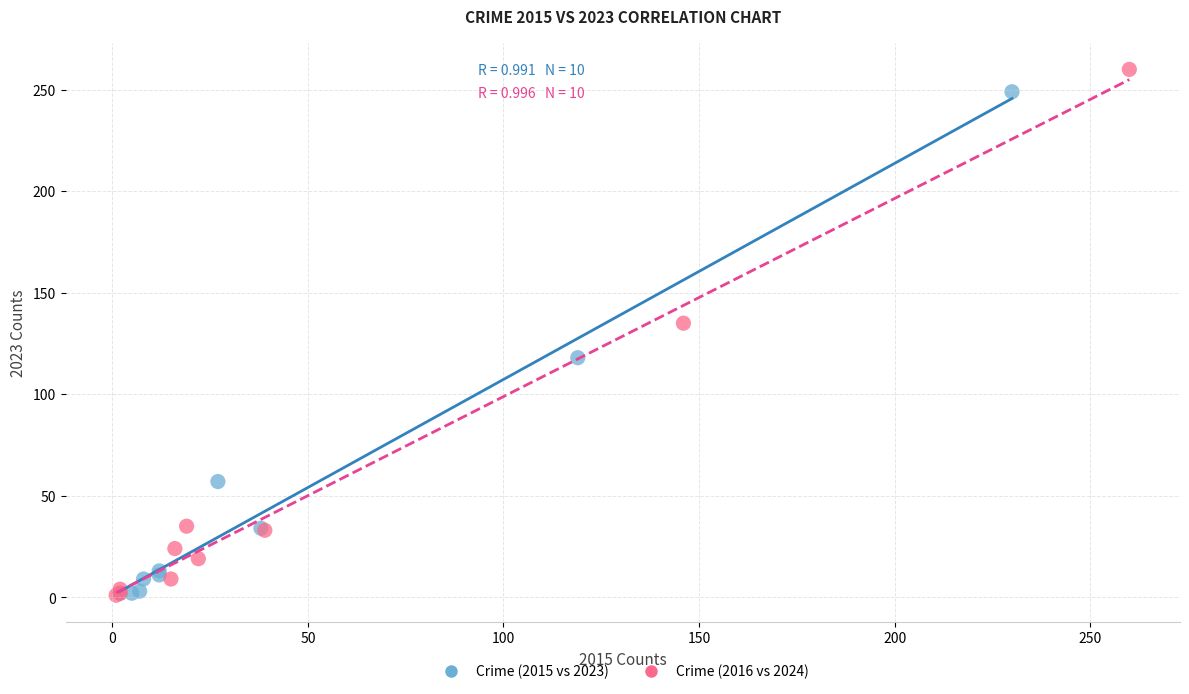

Which series has the largest Y range (max minus min)?

Crime (2016 vs 2024)